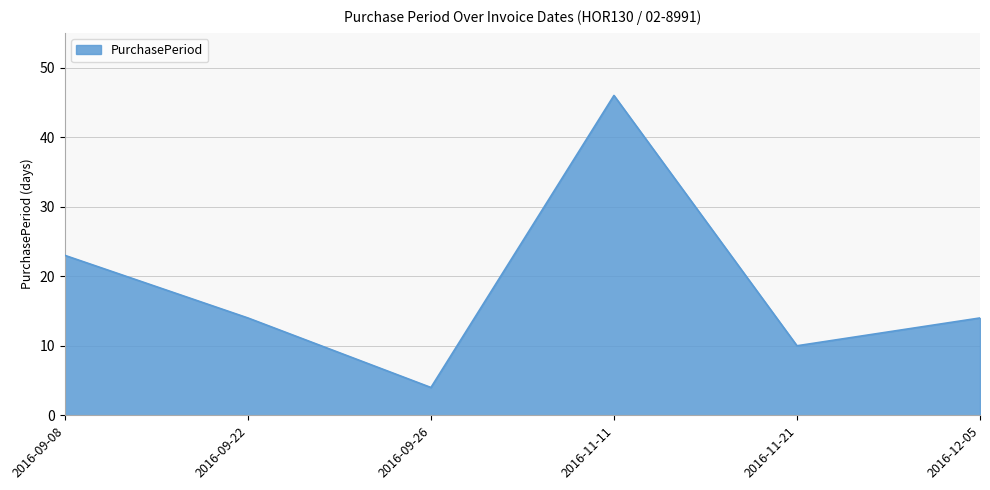

Does the chart have visible grid lines?

Yes